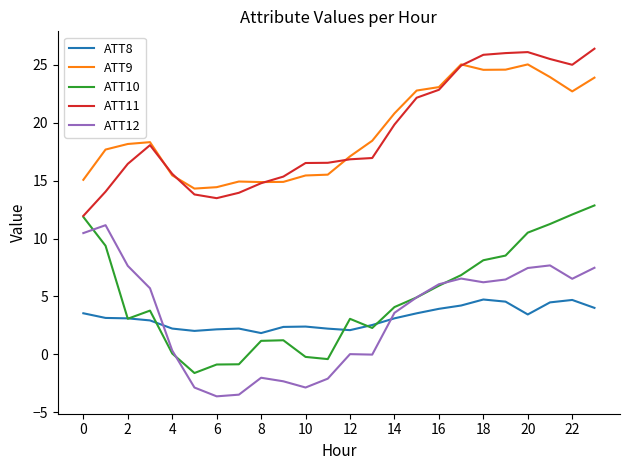

True or false: ATT8 and ATT9 cross at least once.

False